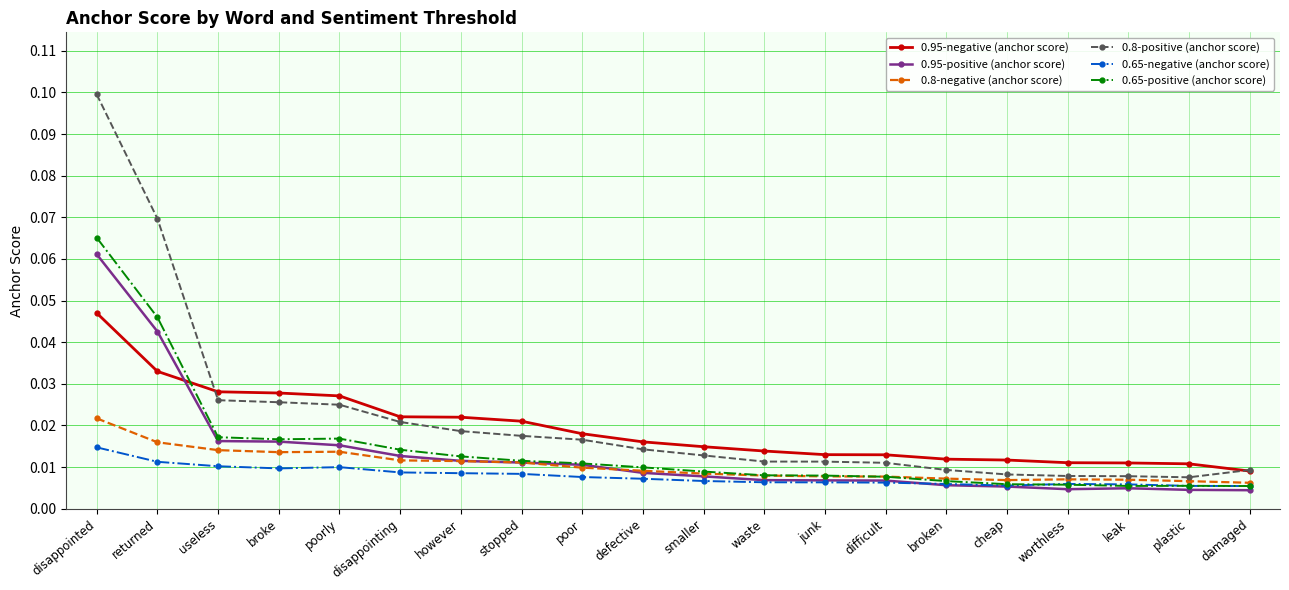

How many lines are shown in the chart?

6